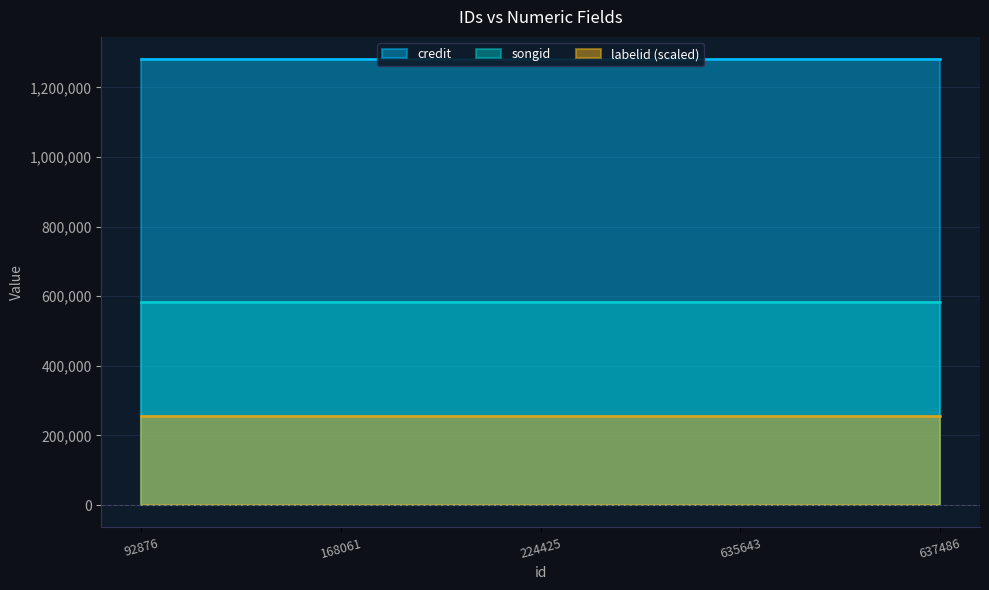

True or false: songid and labelid intersect in this chart.

False